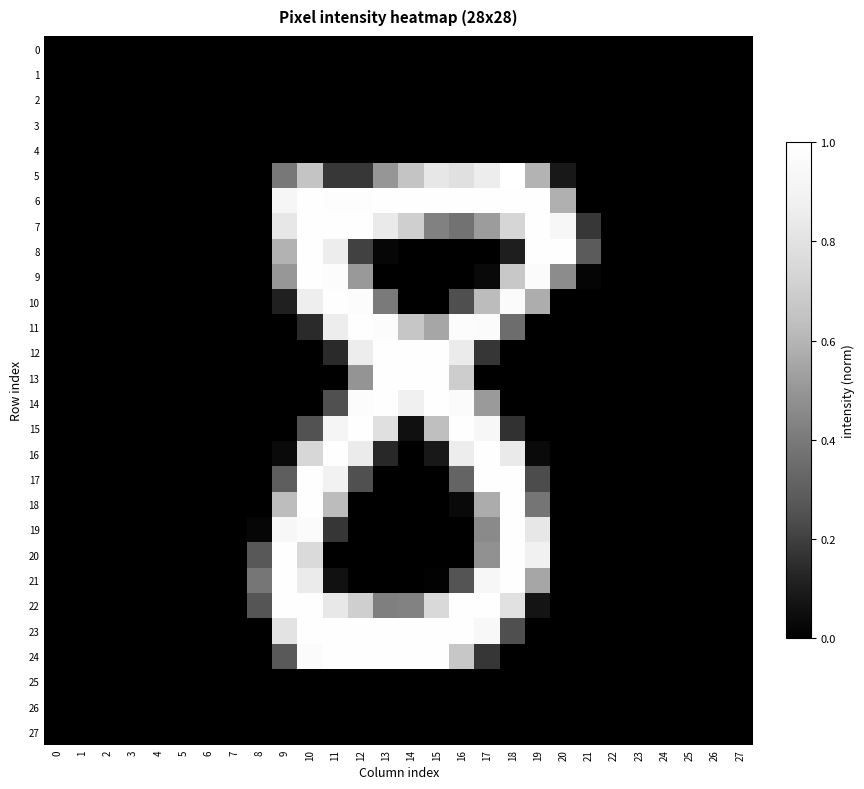

Between 10 and 8, which is larger?

10